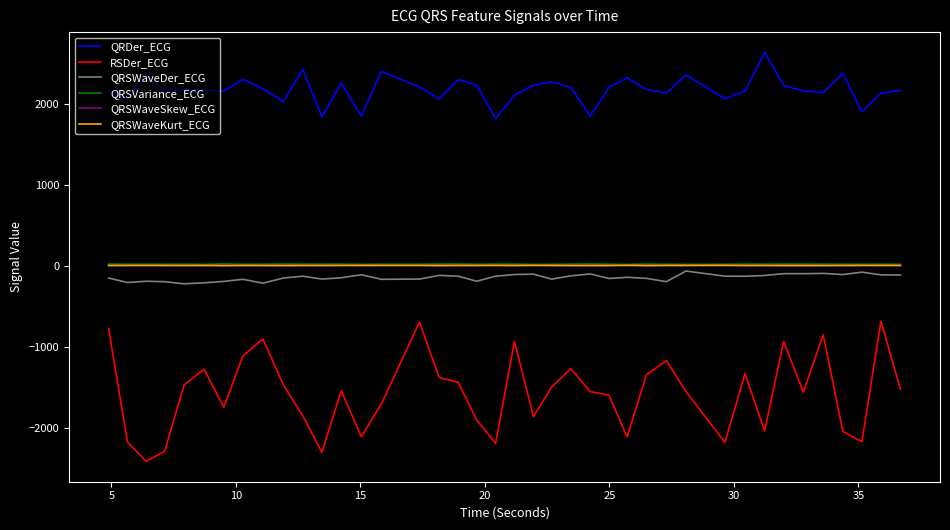

Which series has the largest total across all categories?

QRDer_ECG